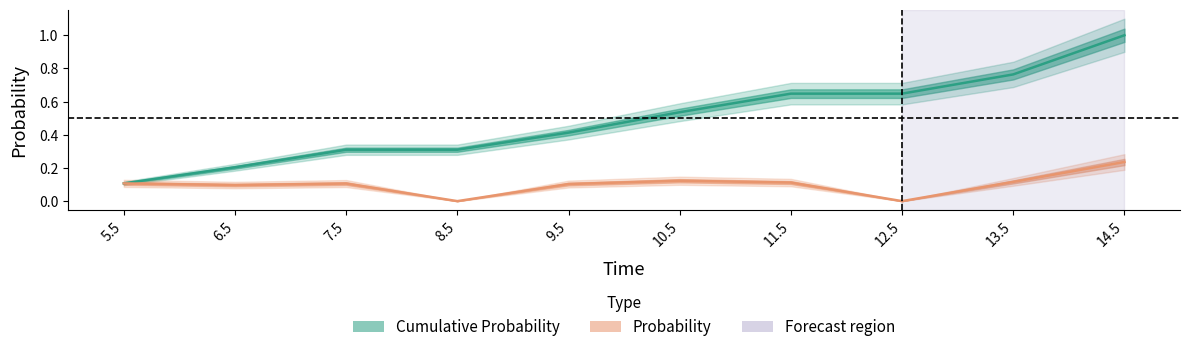

What is the sum of the Probability values at 12.5 and 14.5?

0.2